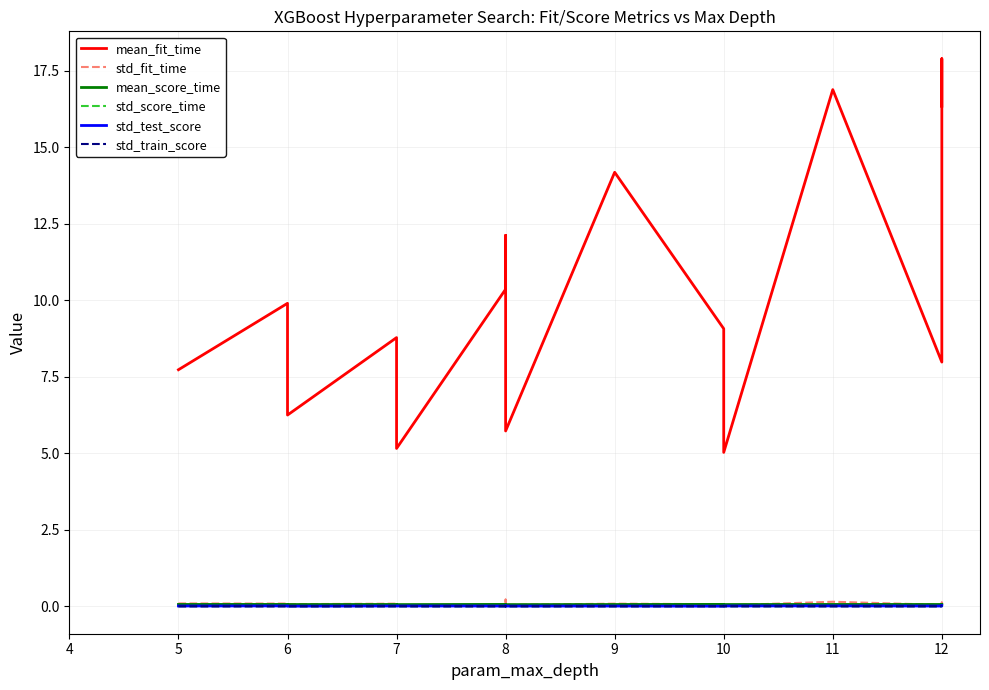

Reading right to left, list all the values displayed in this chart.

mean_fit_time: 16.3	17.9	8.0	16.9	5.0	9.1	14.2	5.7	12.1	10.4	5.2	8.8	6.2	9.9	7.7
std_fit_time: 0.1	0.1	0.0	0.2	0.0	0.1	0.1	0.0	0.2	0.1	0.0	0.1	0.1	0.1	0.1
mean_score_time: 0.1	0.1	0.1	0.1	0.1	0.1	0.1	0.1	0.1	0.1	0.1	0.1	0.1	0.1	0.1
std_score_time: 0.0	0.0	0.0	0.0	0.0	0.0	0.0	0.0	0.0	0.0	0.0	0.0	0.0	0.0	0.0
std_test_score: 0.0	0.0	0.0	0.0	0.0	0.0	0.0	0.0	0.0	0.0	0.0	0.0	0.0	0.0	0.0
std_train_score: 0.0	0.0	0.0	0.0	0.0	0.0	0.0	0.0	0.0	0.0	0.0	0.0	0.0	0.0	0.0